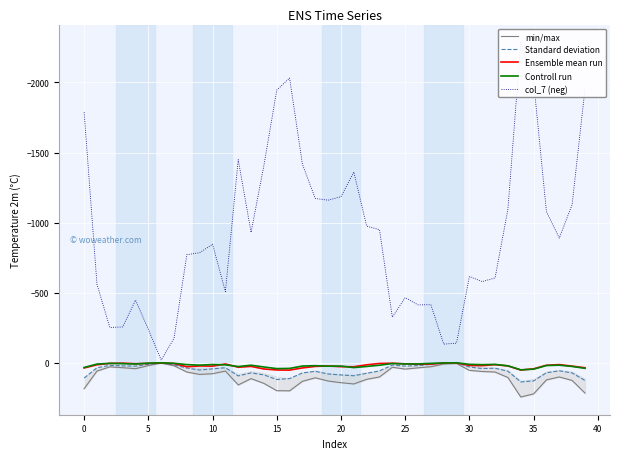

The Controll run series shows 7.4 at 35. True or false?

False